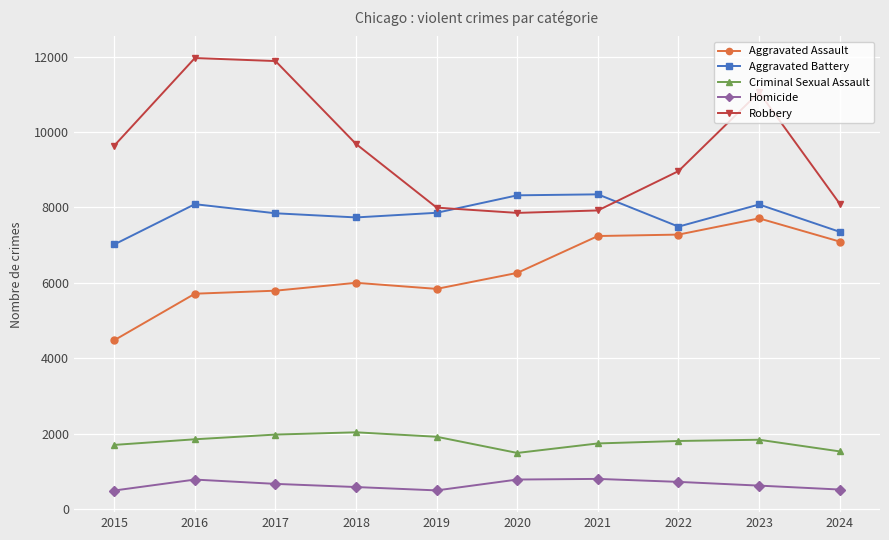

What is the difference between the maximum and minimum values in the Aggravated Assault series?

3230